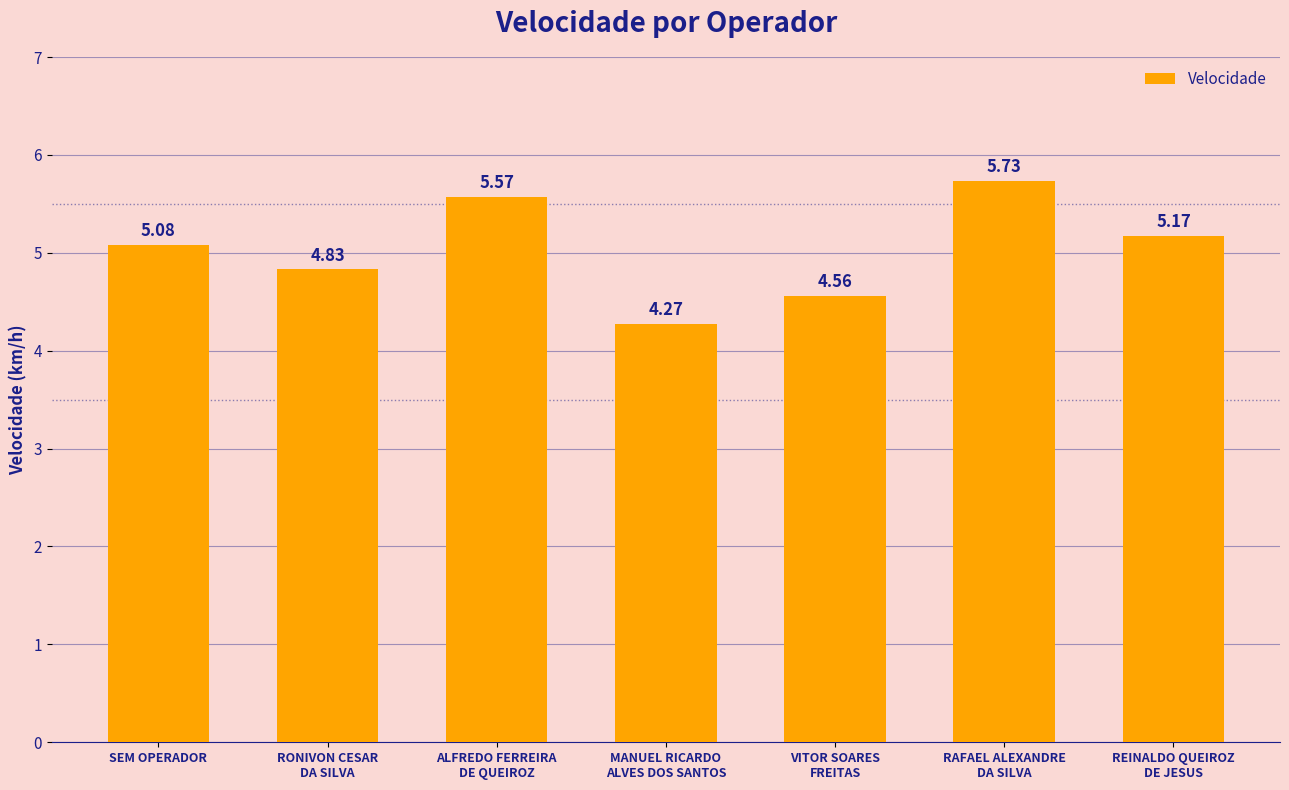

At which category does the chart reach its minimum across all series?

MANUEL RICARDO
ALVES DOS SANTOS